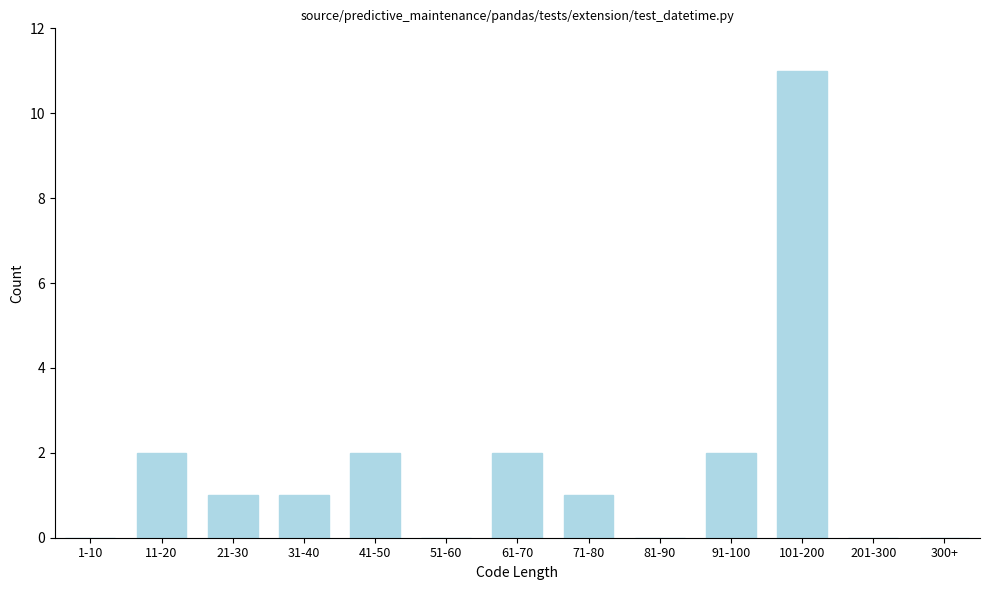

Reading left to right, what are all the values shown in this chart?

1-10=0	11-20=2	21-30=1	31-40=1	41-50=2	51-60=0	61-70=2	71-80=1	81-90=0	91-100=2	101-200=11	201-300=0	300+=0